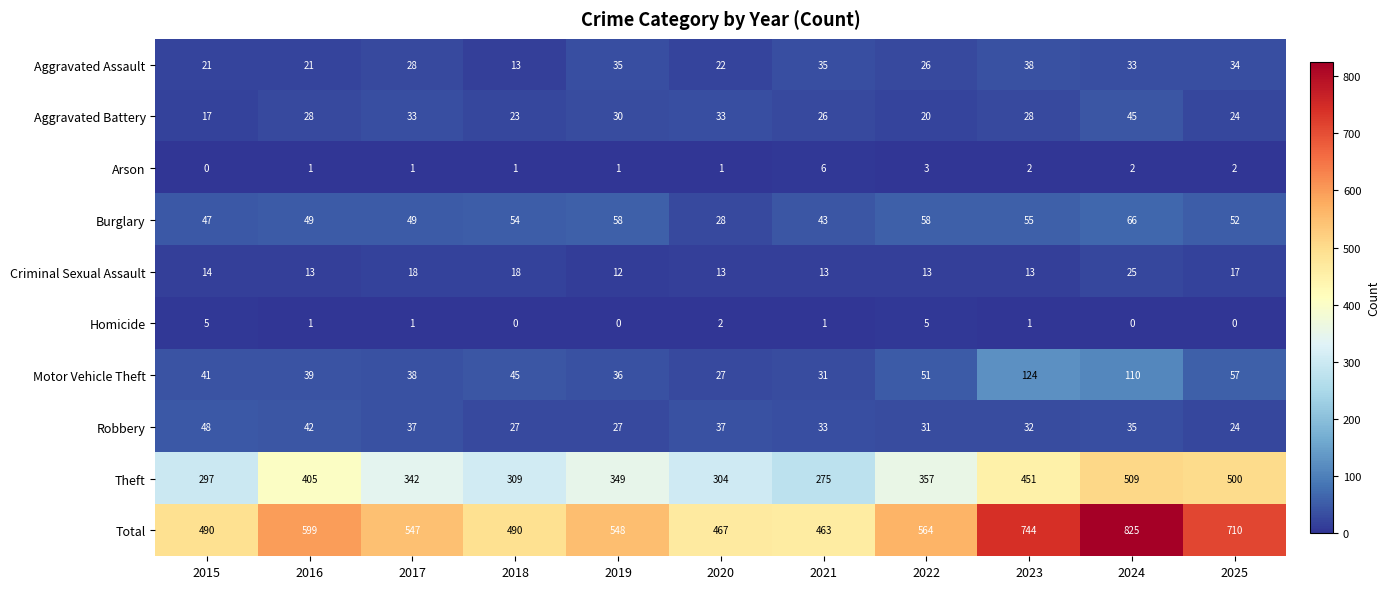

What is the maximum value shown in the chart?

825